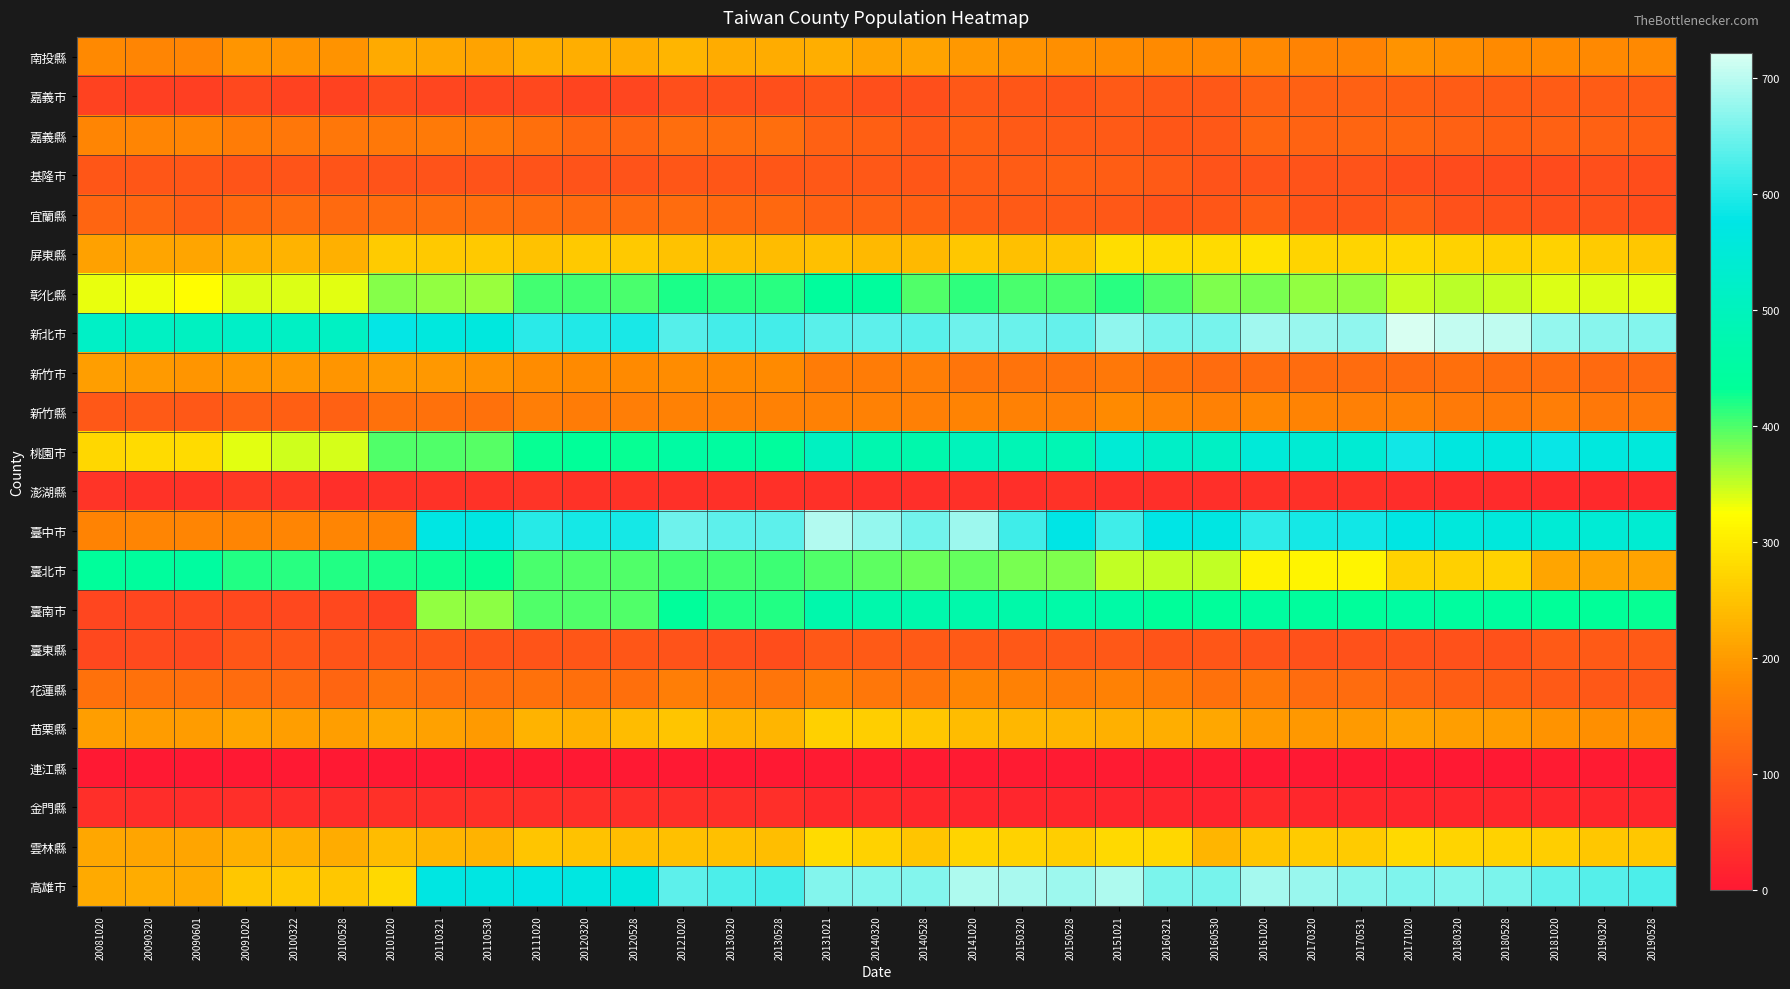

Rank the series at 20120528 from lowest to highest value.

連江縣, 金門縣, 澎湖縣, 嘉義市, 基隆市, 臺東縣, 嘉義縣, 宜蘭縣, 花蓮縣, 新竹縣, 新竹市, 南投縣, 苗栗縣, 雲林縣, 屏東縣, 臺北市, 臺南市, 彰化縣, 桃園市, 高雄市, 臺中市, 新北市